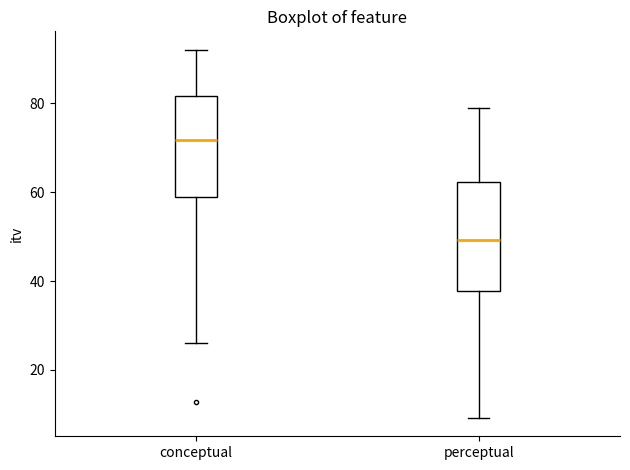

Reading left to right, transcribe this box plot: for each box, give where its median line is, the range the box spans, and where its two whiskers end, as read against the y-axis. The values are not printed on the chart, so give them approximately, as read against the axis.

conceptual: median 72, box 58 to 82, whiskers 26 to 92
perceptual: median 50, box 38 to 62, whiskers 10 to 80